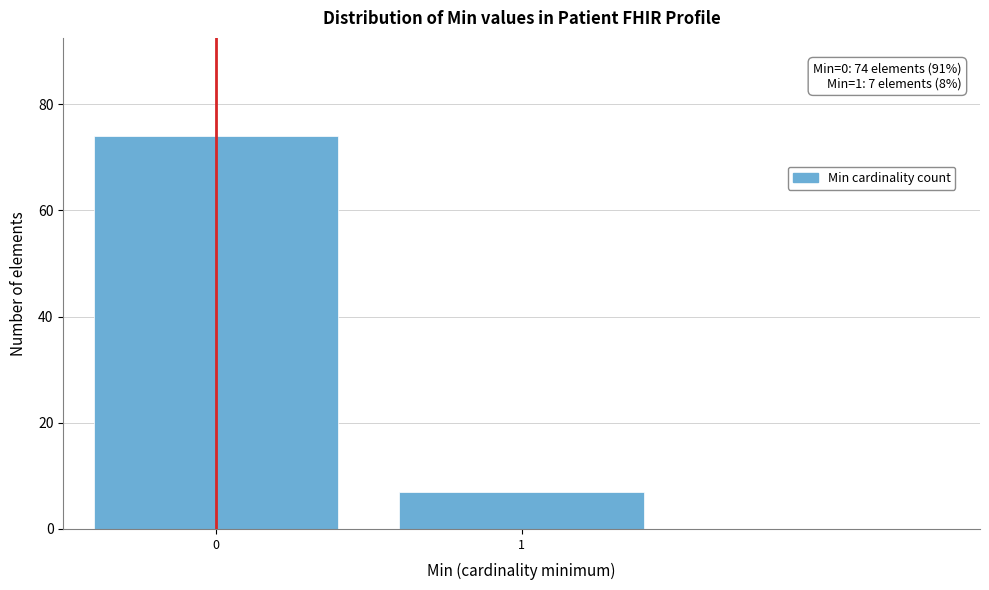

Reading left to right, transcribe all the data shown in this chart.

0=74	1=7